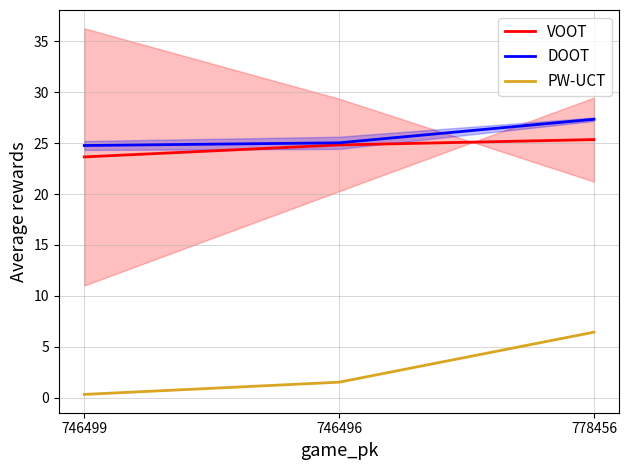

Which category has the lowest value across all series?

746499